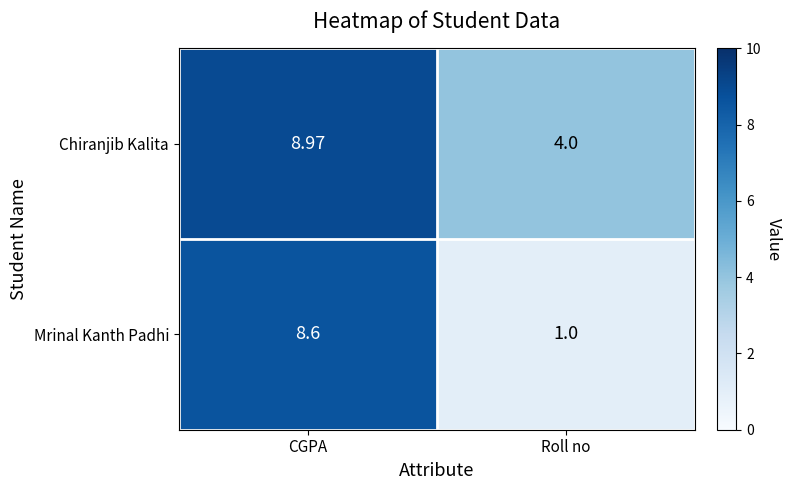

Rank the series by their average value, from highest to lowest.

Chiranjib Kalita, Mrinal Kanth Padhi